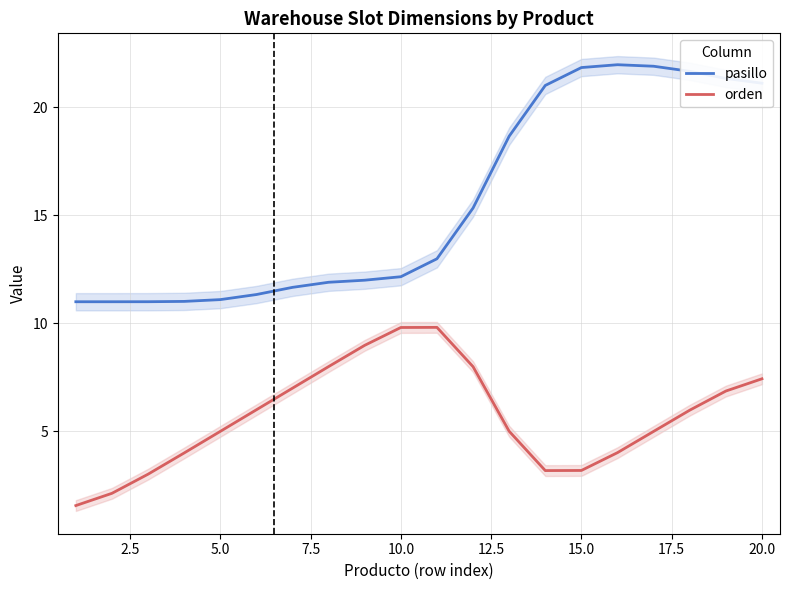

True or false: orden and pasillo intersect in this chart.

False